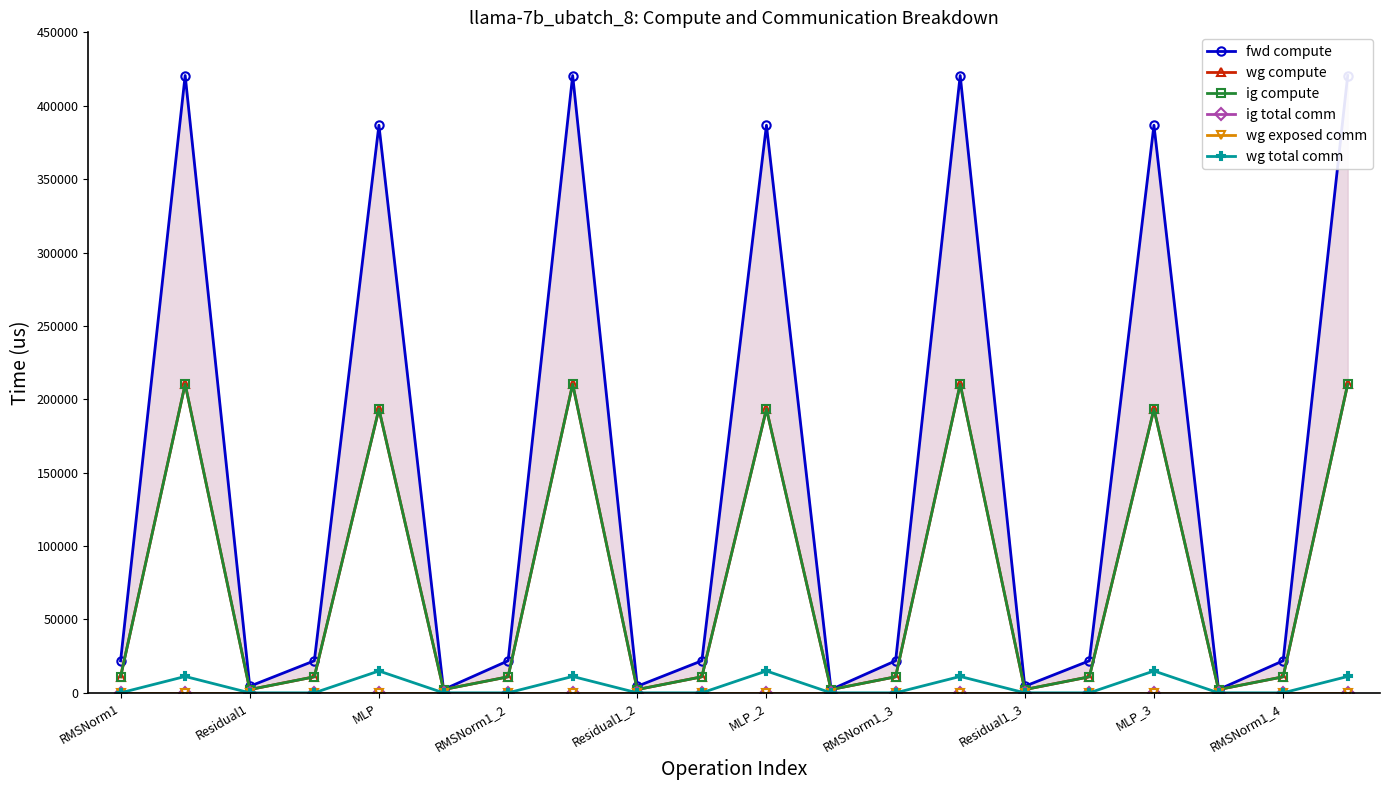

Where is ig total comm nearest to the value 0?

RMSNorm1